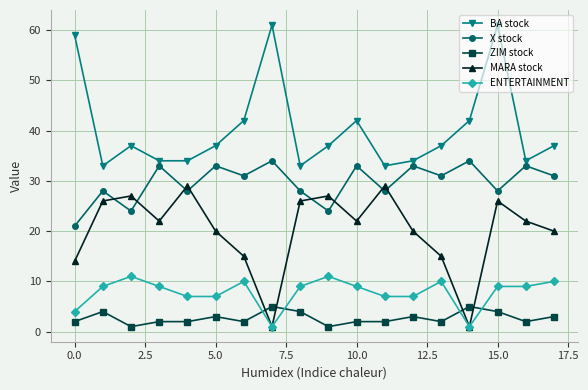

What is the difference between the maximum and minimum values in the ZIM stock series?

4